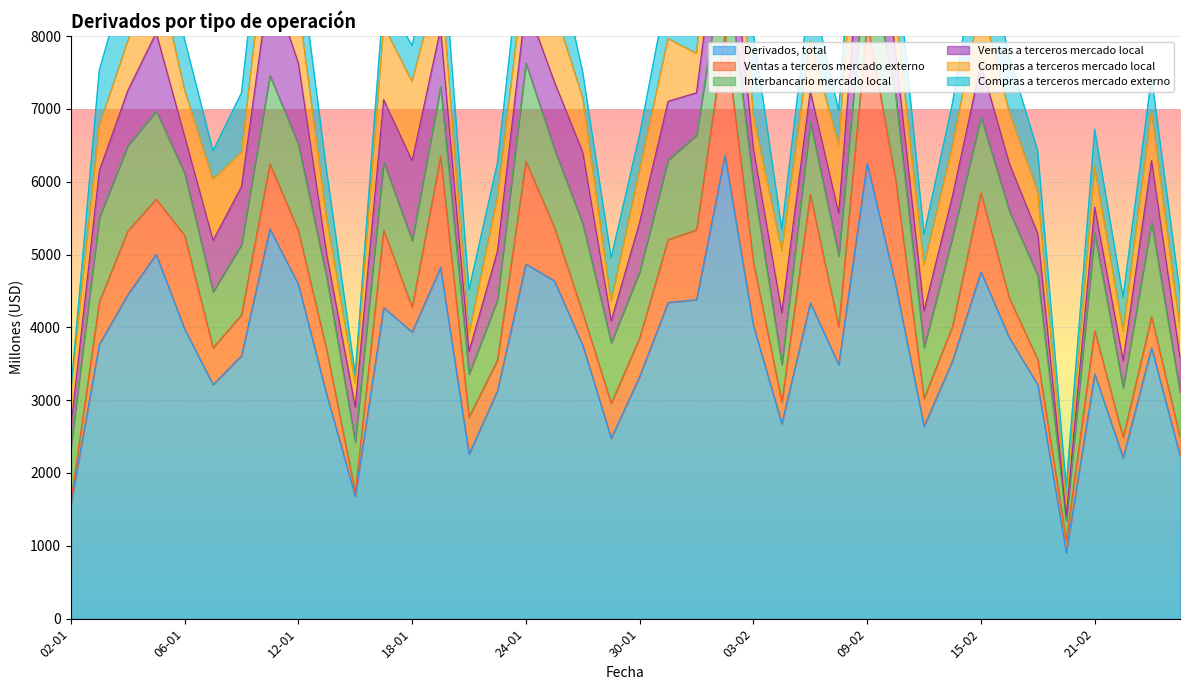

At 09-02, list the series in order from largest to smallest.

Derivados, total, Ventas a terceros mercado externo, Ventas a terceros mercado local, Compras a terceros mercado local, Interbancario mercado local, Compras a terceros mercado externo